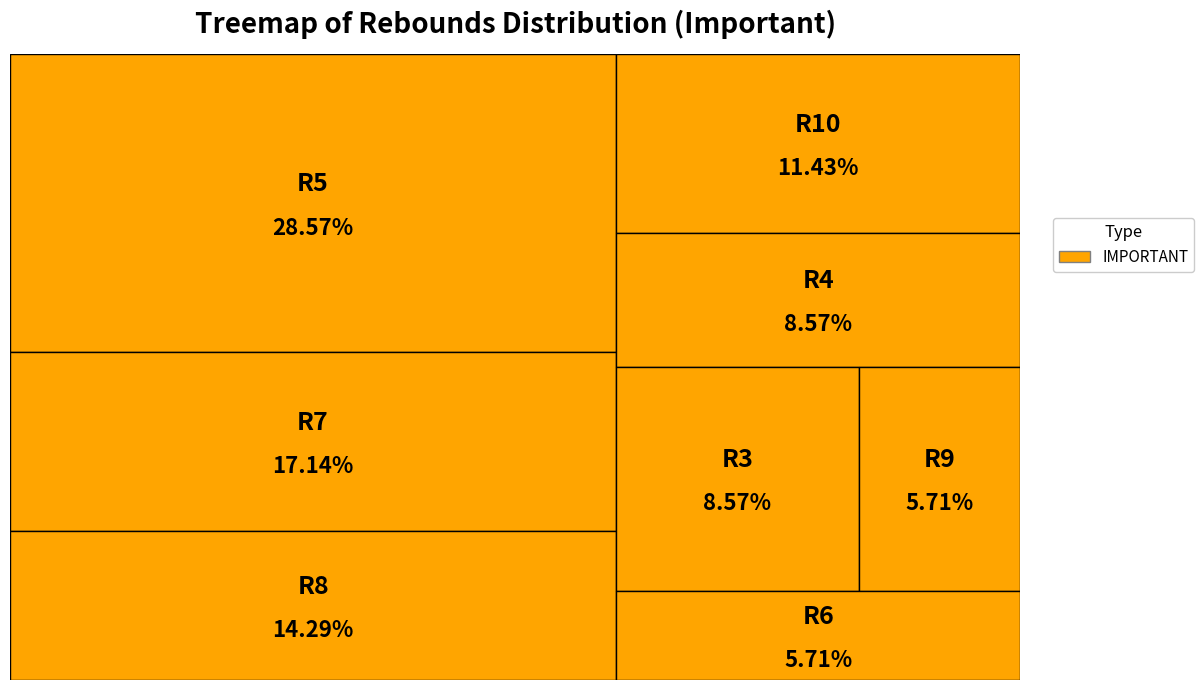

The 7 slice represents 1% of the pie. True or false?

False